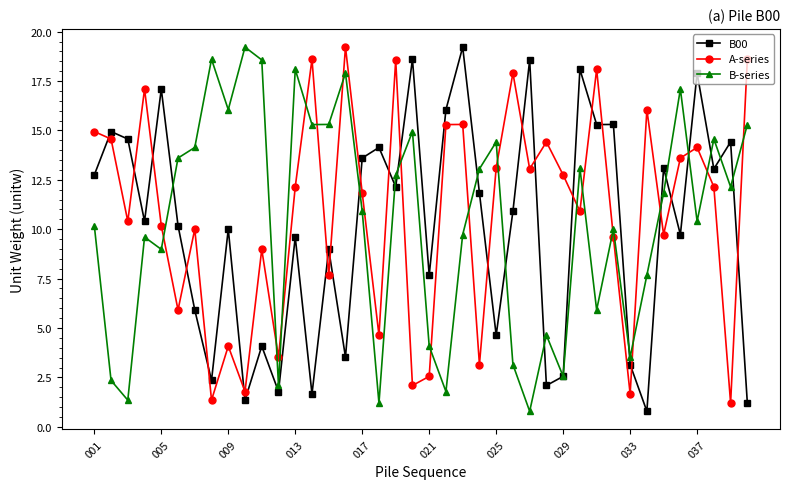

In B-series, how many points are lower than both neighbors (excluding endpoints)?

13